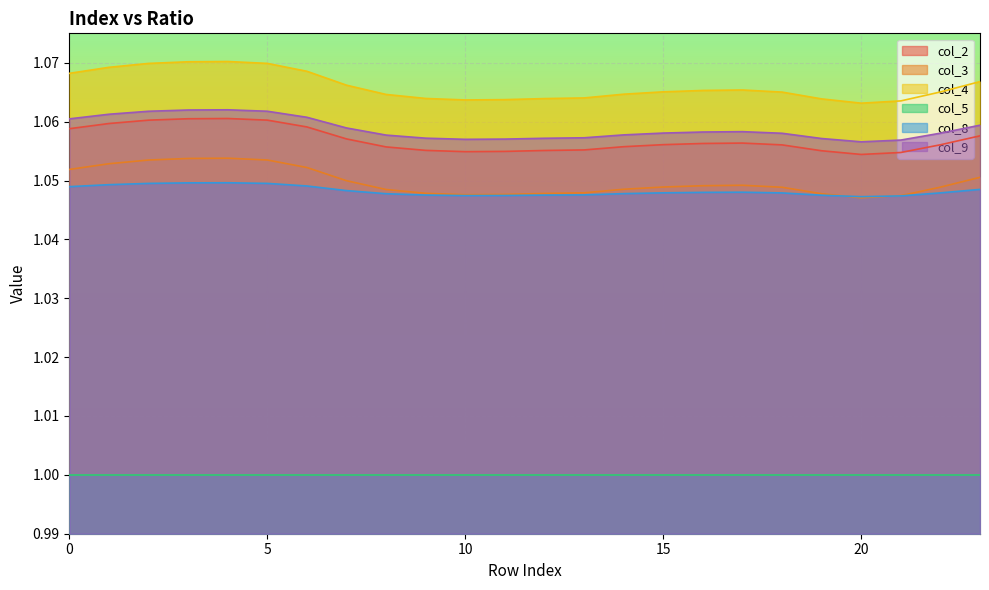

Which series has the largest total across all categories?

col_4